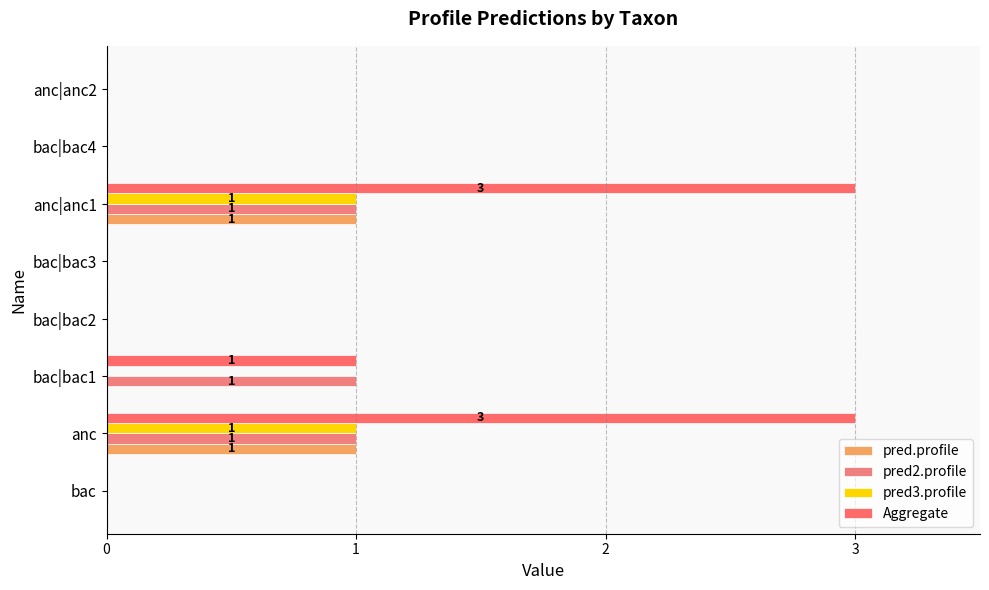

Count the pred2.profile values in the range 0 to 1.

8